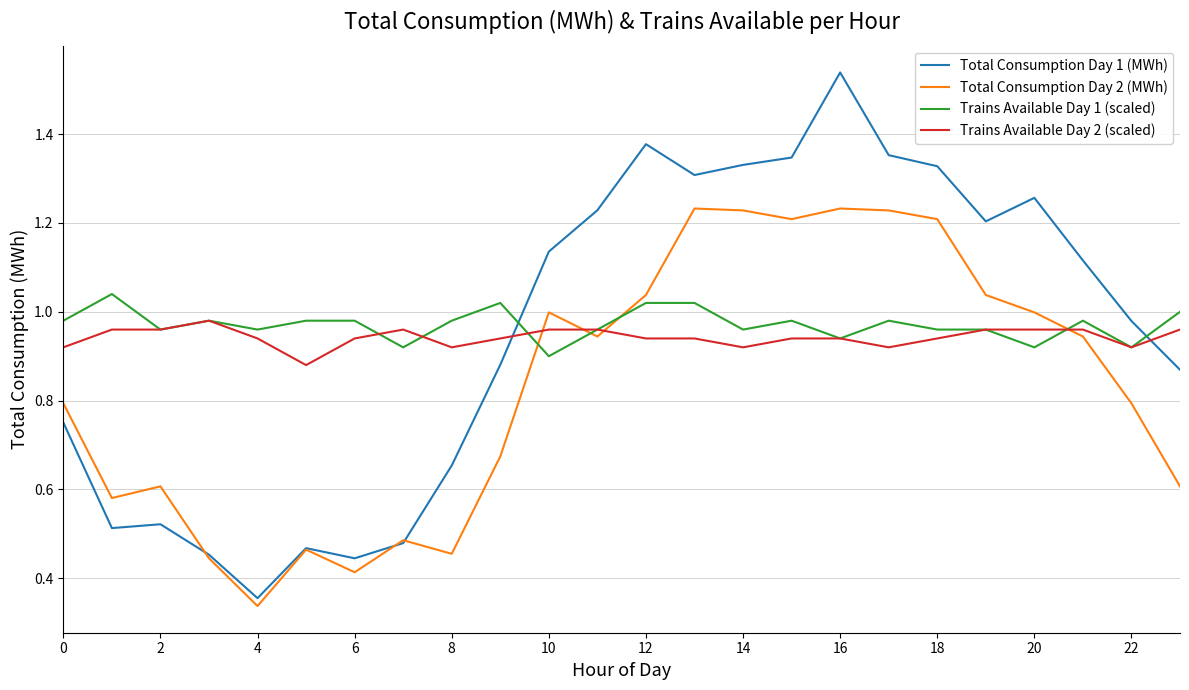

List the series in order of their peak value, highest first.

Total Consumption Day 1 (MWh), Total Consumption Day 2 (MWh), Trains Available Day 1 (scaled), Trains Available Day 2 (scaled)